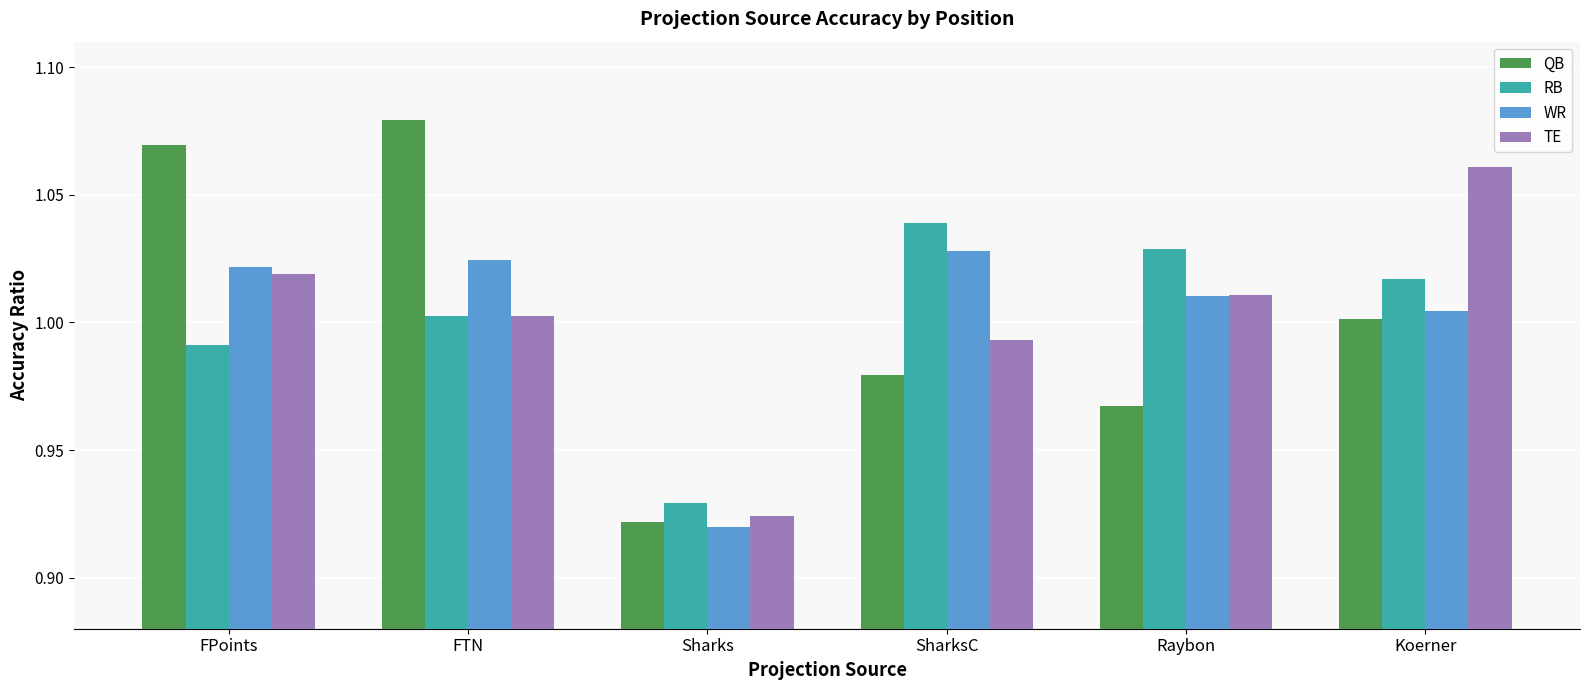

What is the sum of the WR values at Koerner and Raybon?

2.0